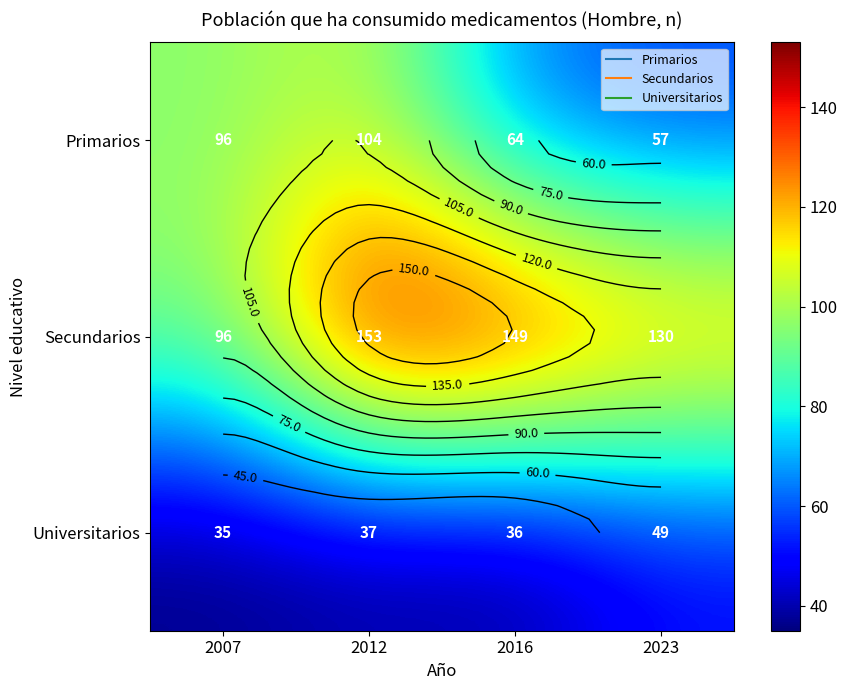

What is the difference between the highest and lowest values at 2016?

113